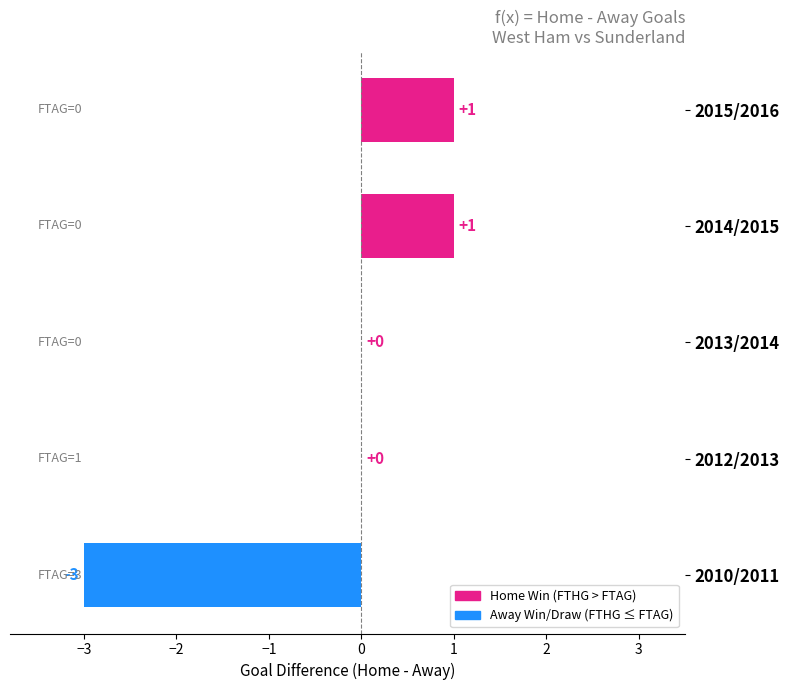

How many values are between 0 and 1?

4